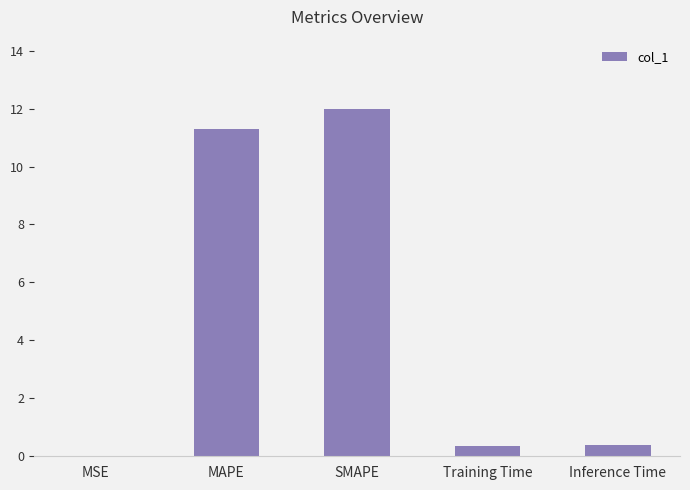

What is the sum of all values?

24.0